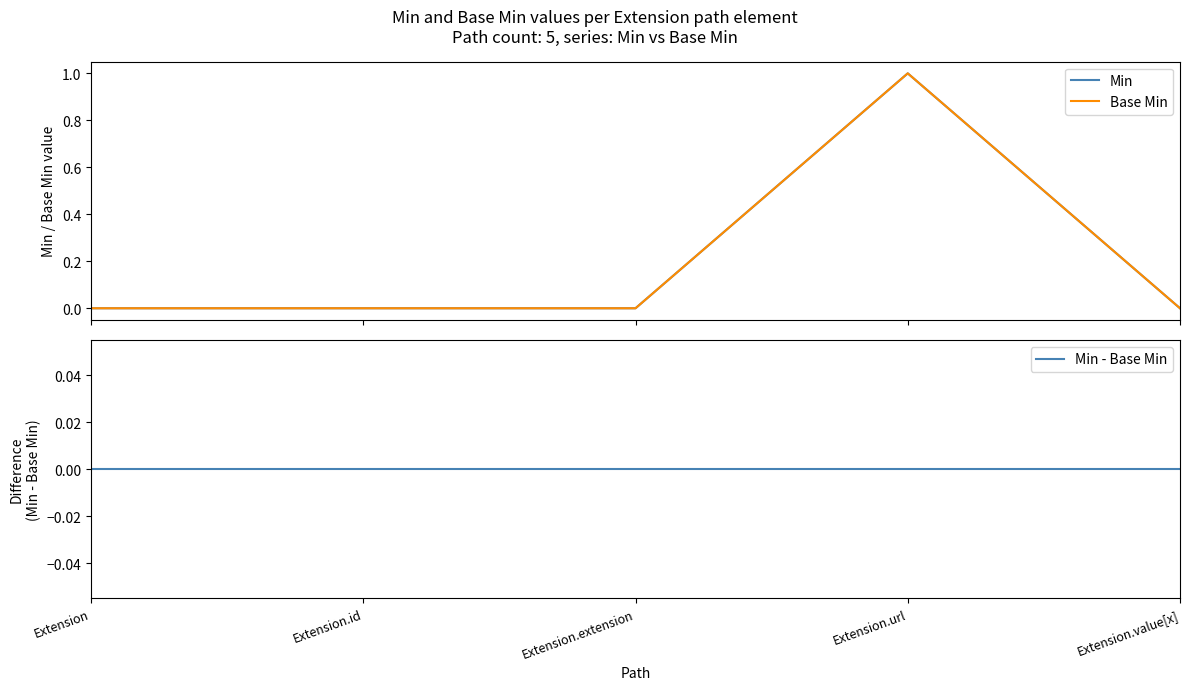

How many values in the Base Min series exceed 0?

1